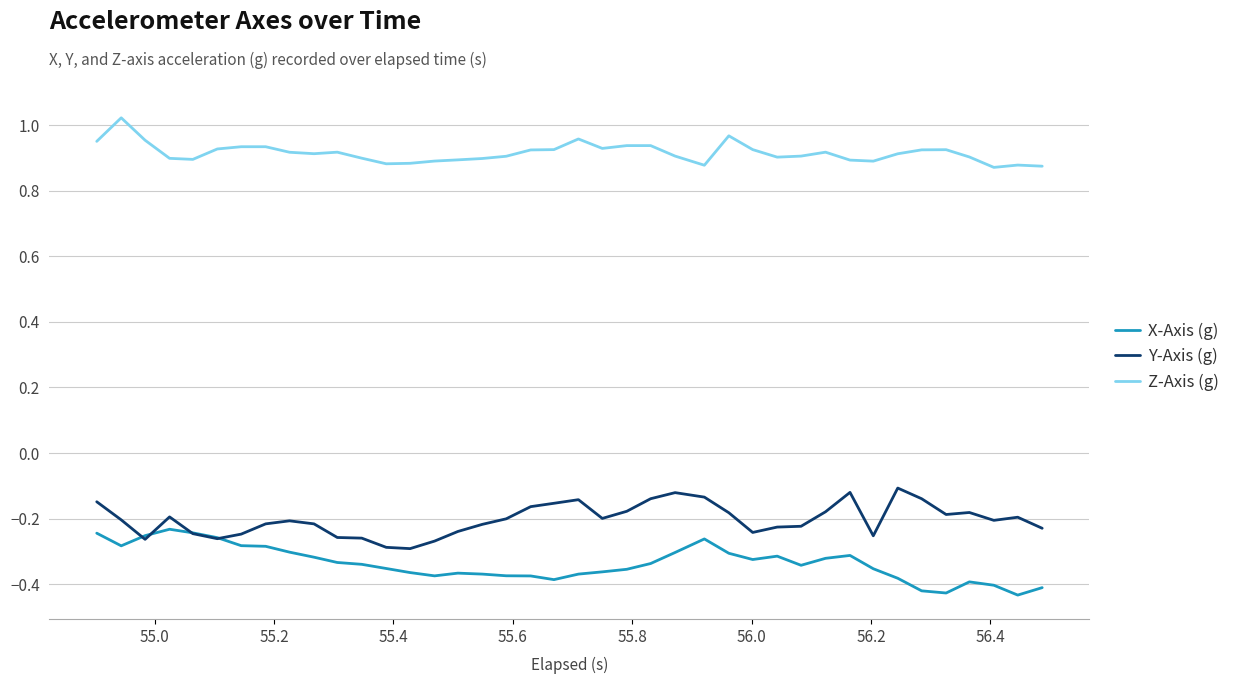

How many categories are shown in the chart?

40